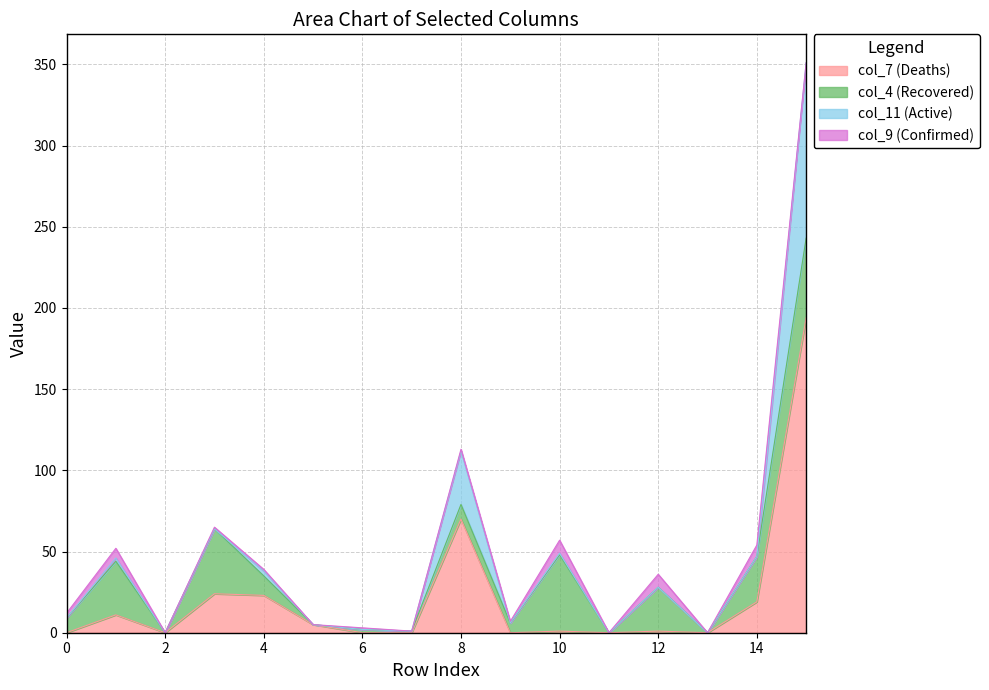

What is the difference between the maximum and minimum values in the col_7 (Deaths) series?

194